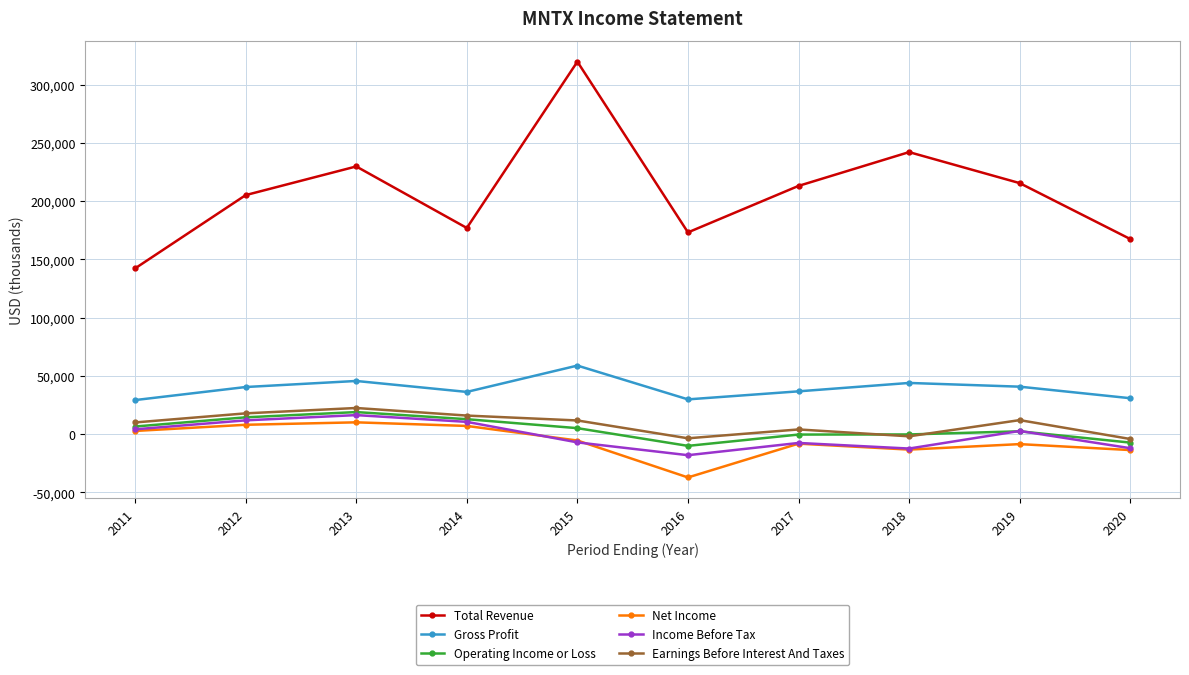

Which label corresponds to the smallest value in the chart?

2016